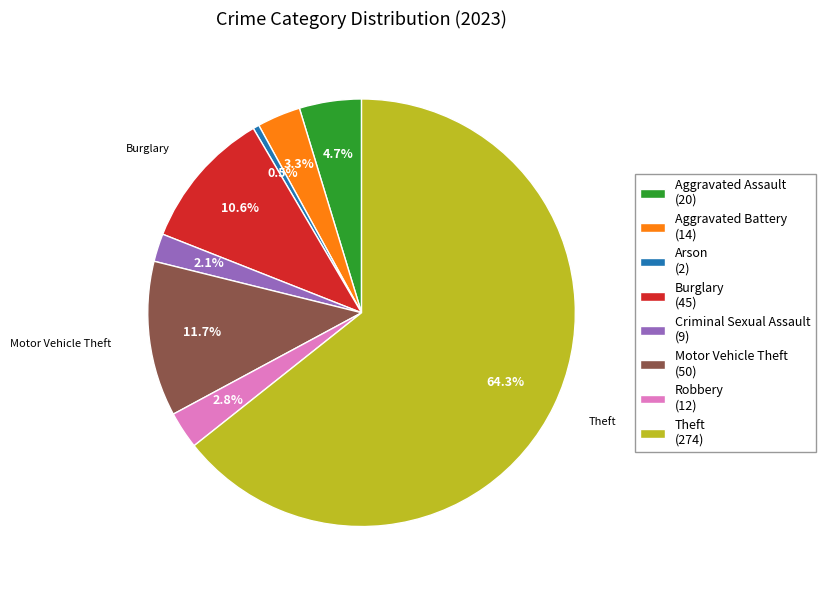

Is there any slice that represents more than half of the pie?

Yes